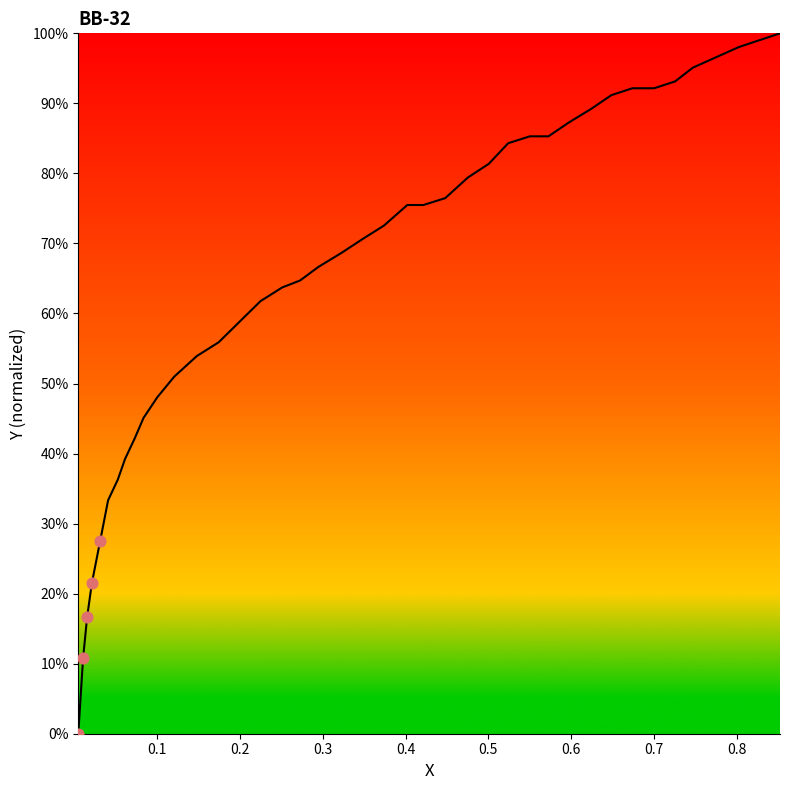

What is the maximum value shown in the chart?

100.0